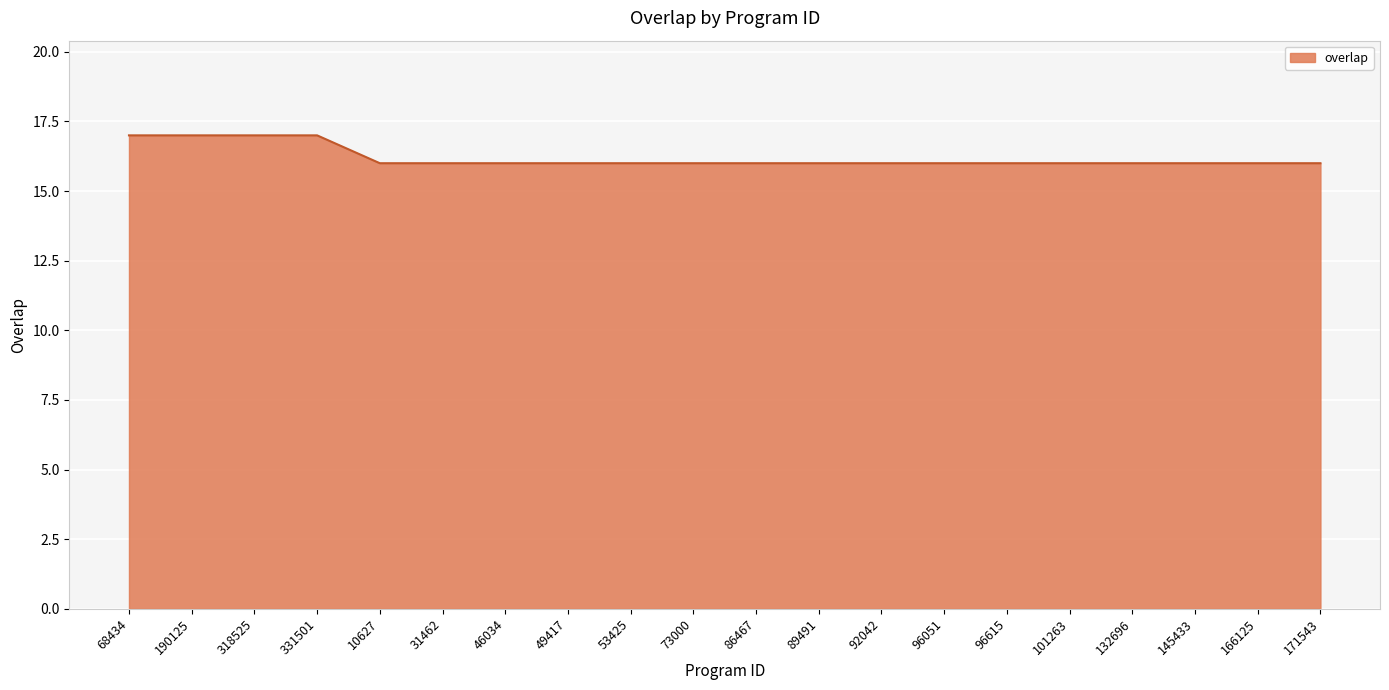

Count the number of categories in the chart.

20